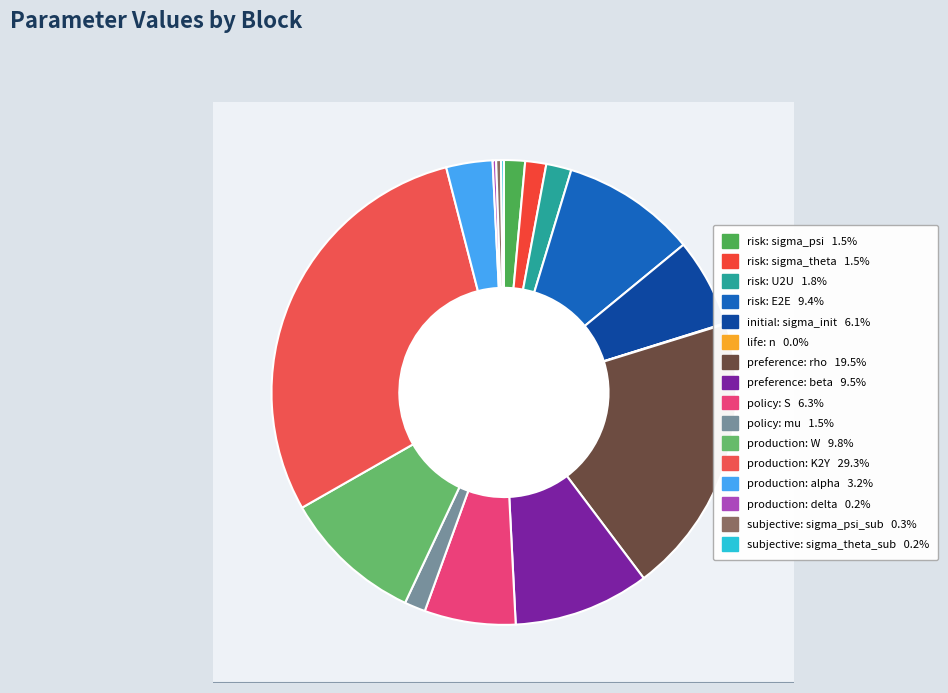

Is there any slice that represents more than half of the pie?

No